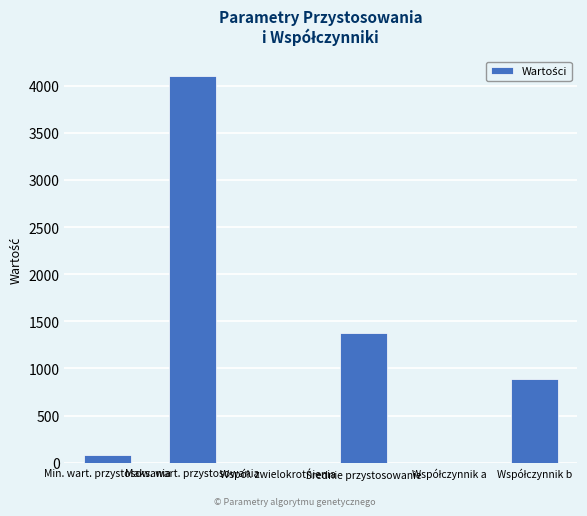

What is the sum of all values?

6452.1